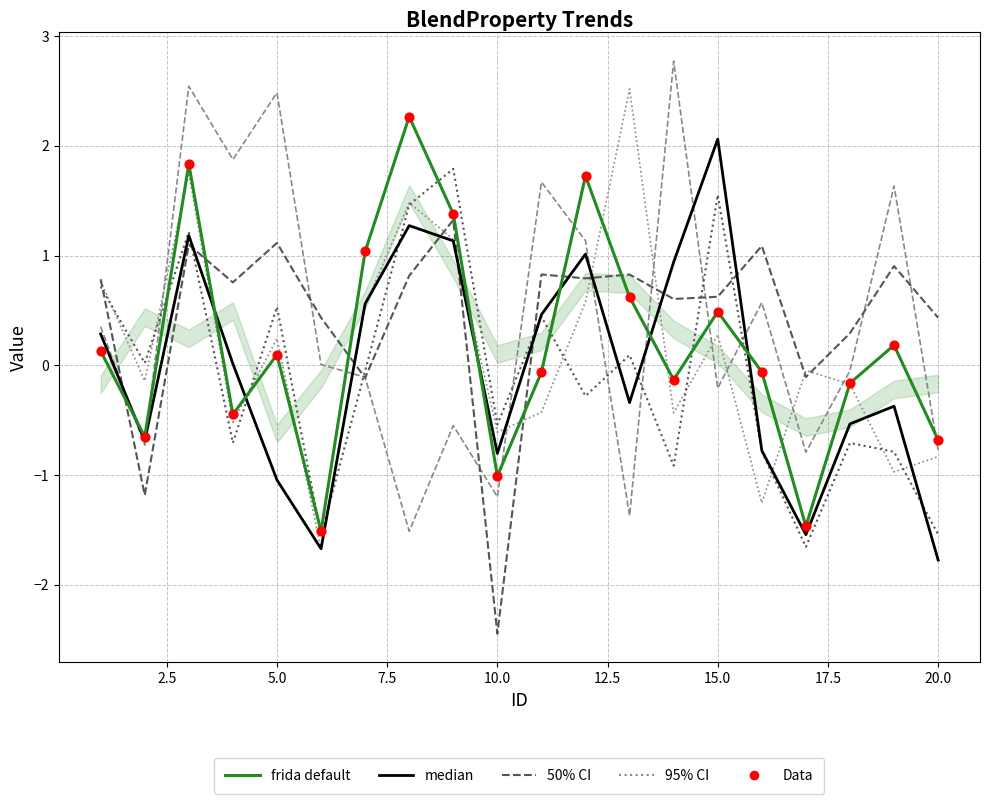

What is the minimum value shown in the chart?

-2.4